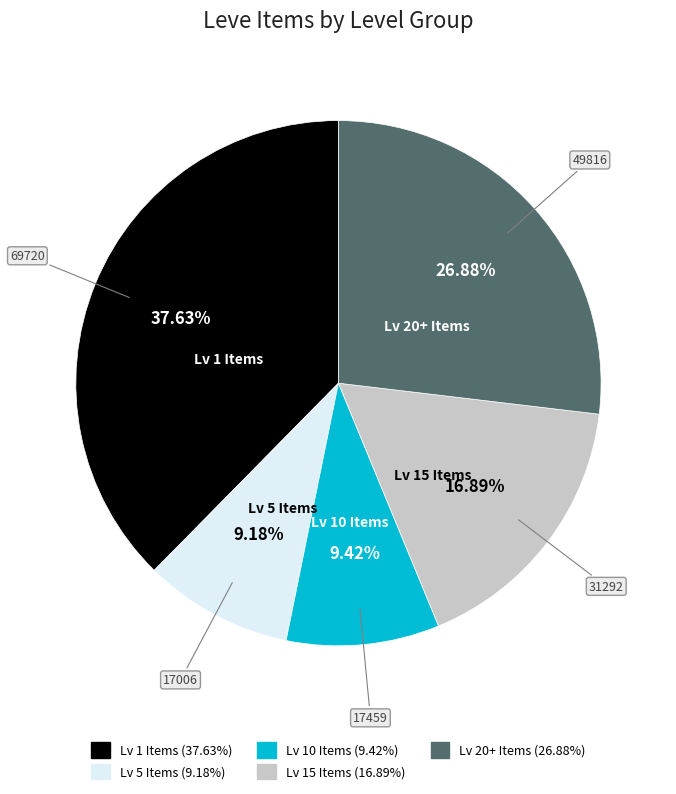

Is there any slice that represents more than half of the pie?

No